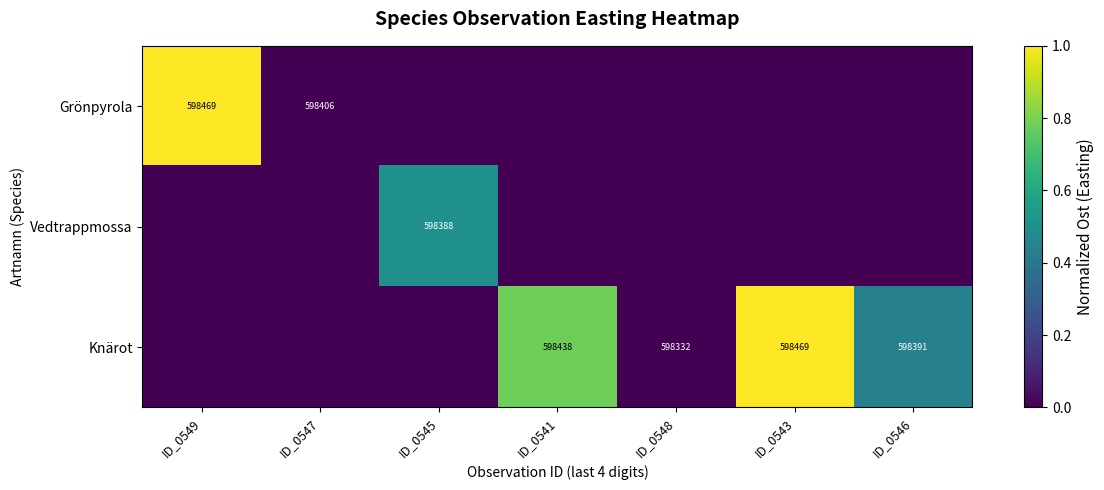

Is it true that Knärot equals 403181 at ID_0543?

False